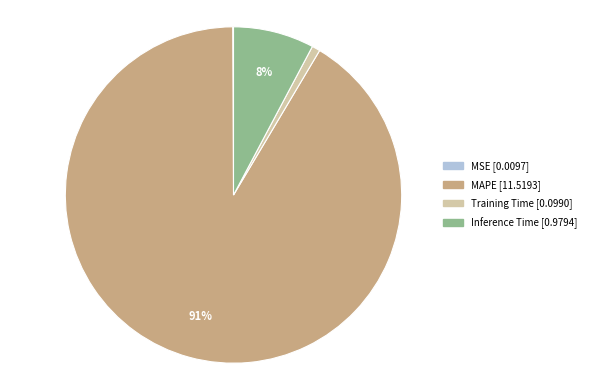

Is it true that MAPE is 99% of the pie?

False